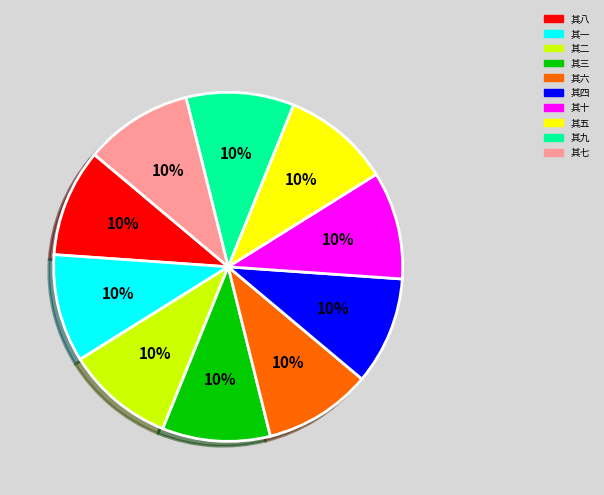

Is it true that 其七 is 10% of the pie?

True